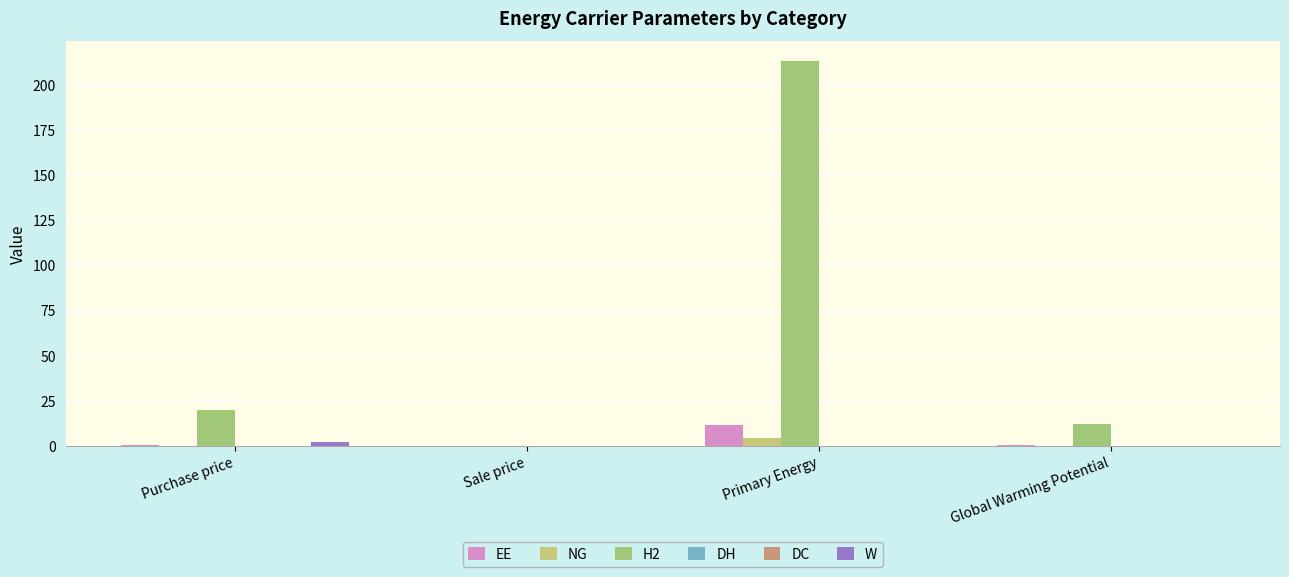

At which category is the sum across all series the highest?

Primary Energy